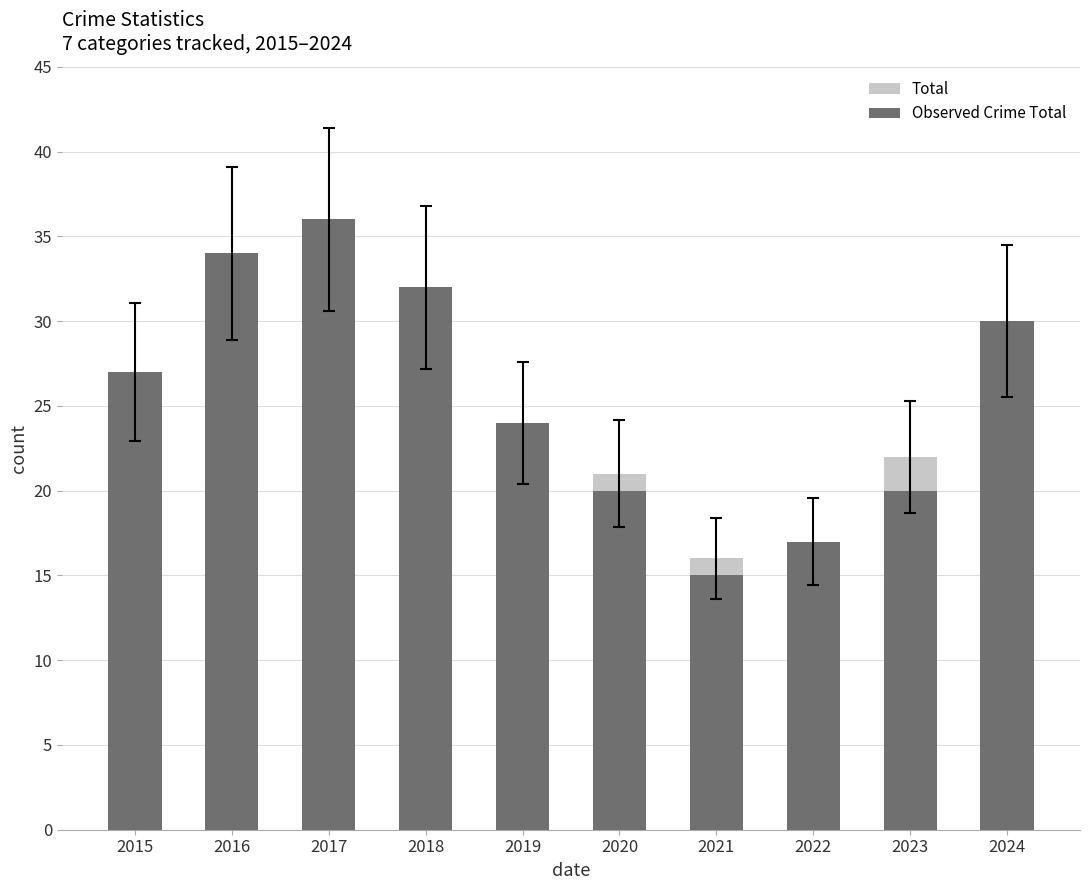

Reading right to left, list all the values displayed in this chart.

Total: 30	22	17	16	21	24	32	36	34	27
Observed Crime Total: 30	20	17	15	20	24	32	36	34	27